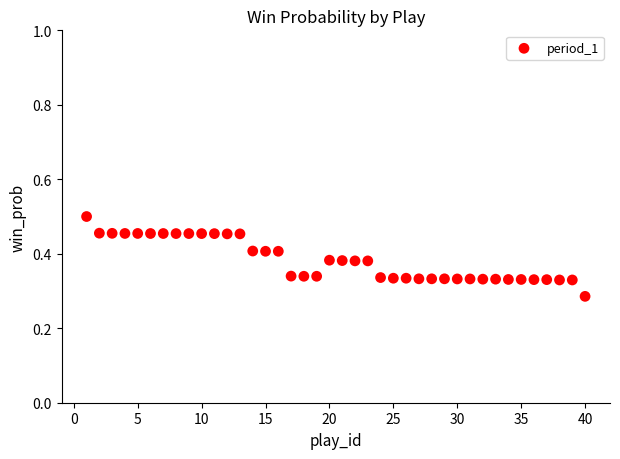

What is the range of X values (max minus min)?

39.0